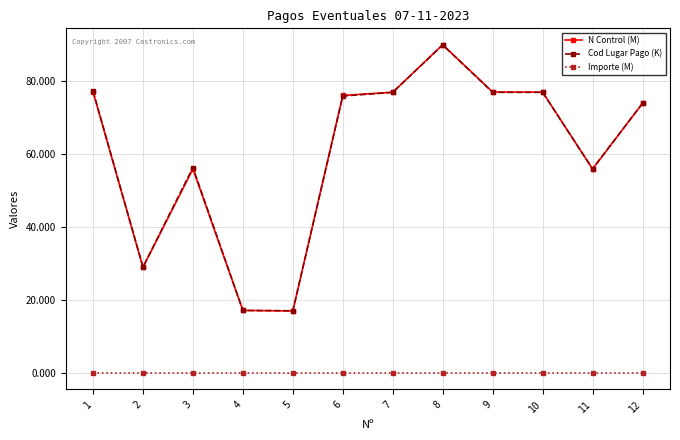

At which category is the sum across all series the highest?

8